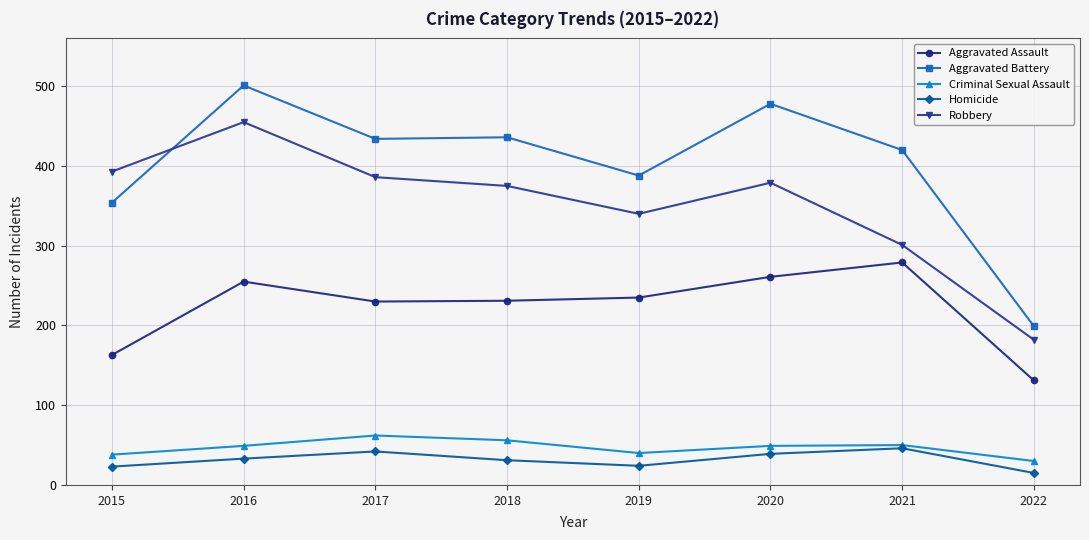

How many interior local peaks does the Robbery series have?

2